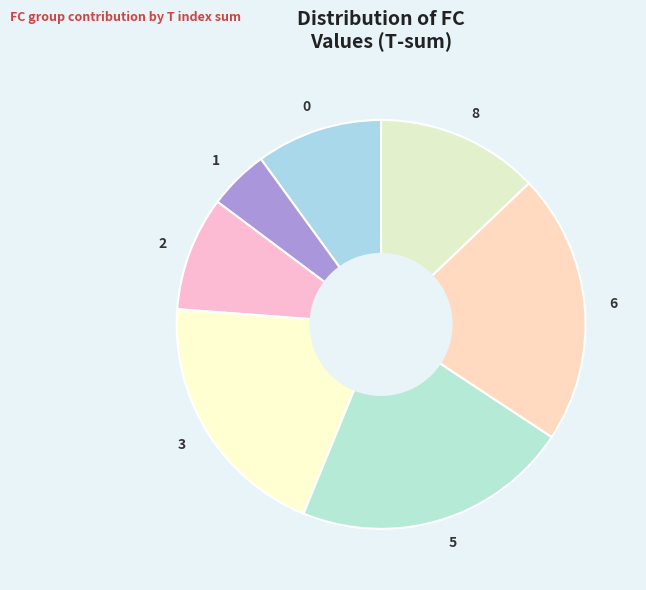

Is it true that 2 is 18% of the pie?

False